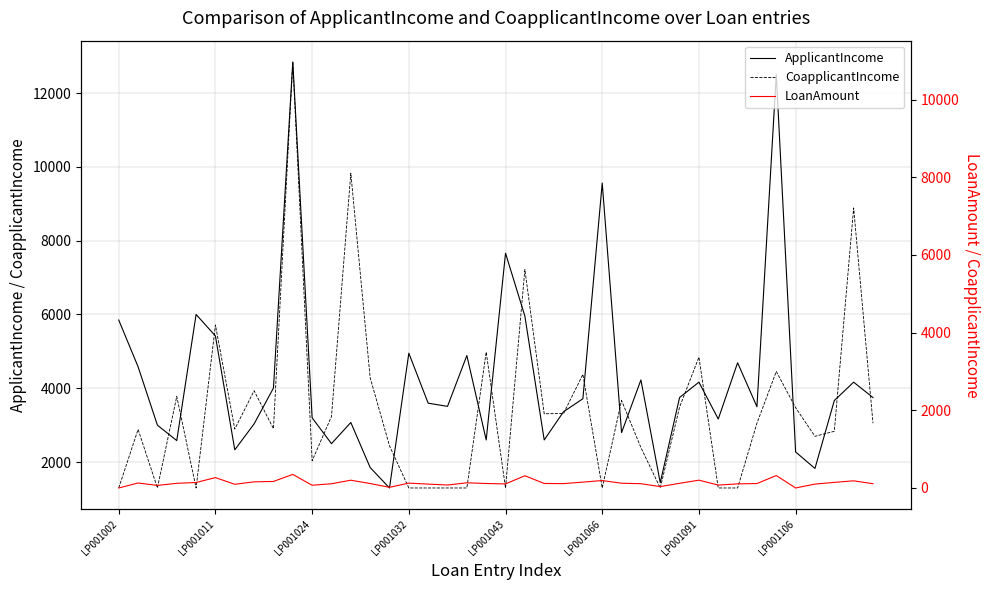

What is the difference between the maximum and minimum values in the LoanAmount series?

349